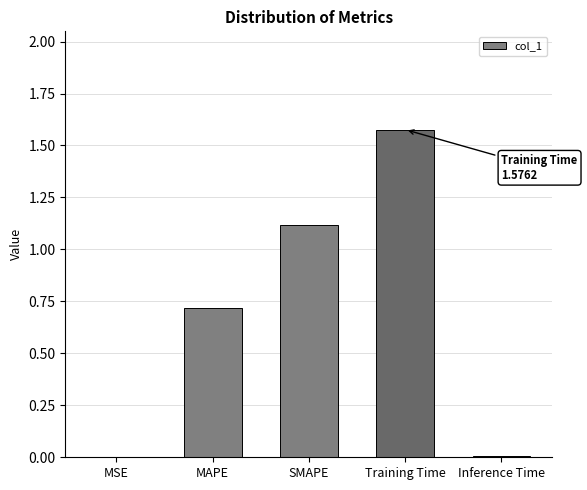

What is the difference between the values at MSE and SMAPE?

1.1